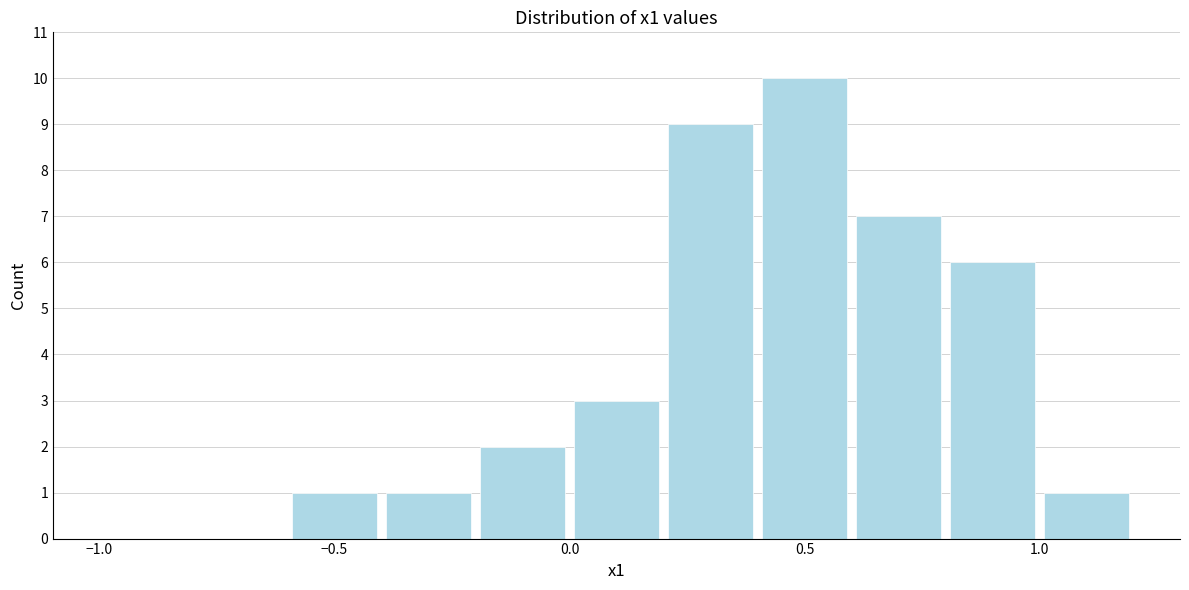

How tall is the bar that spans 0.4 to 0.6 on the x-axis? The values are not printed on the chart, so give them approximately, as read against the axis.

10